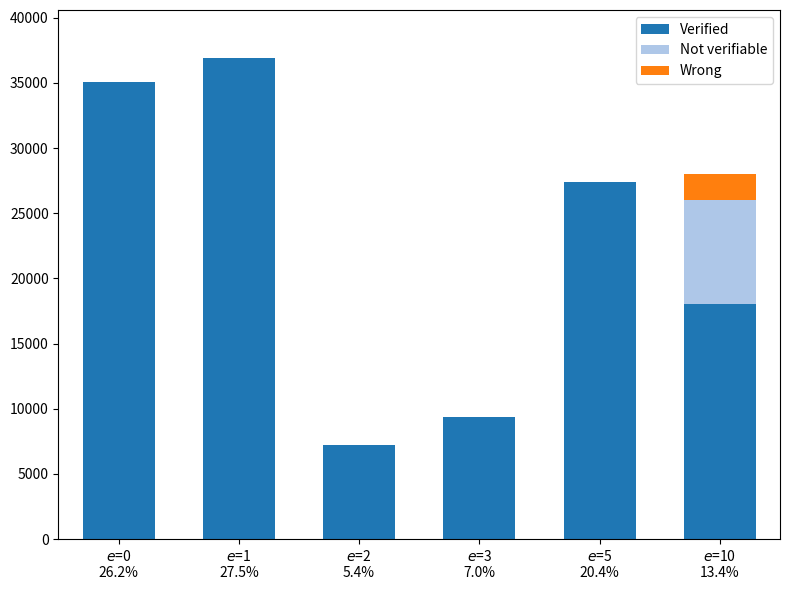

What is the maximum value for Verified?

36900